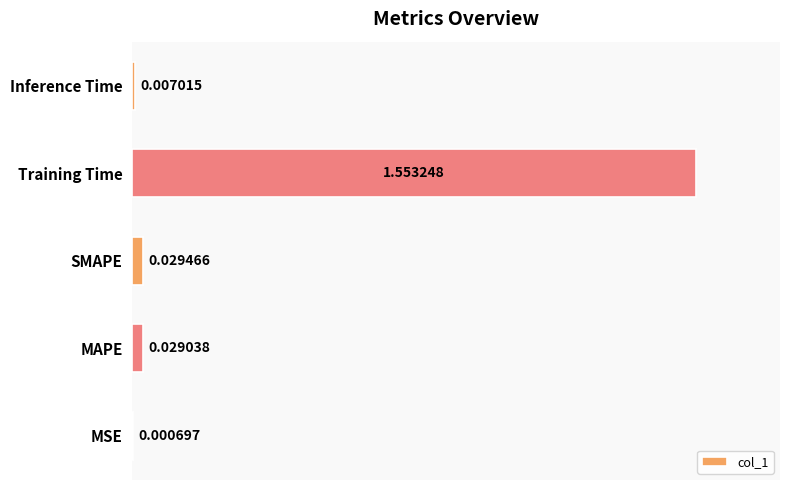

Which category has the highest value across all series?

Training Time